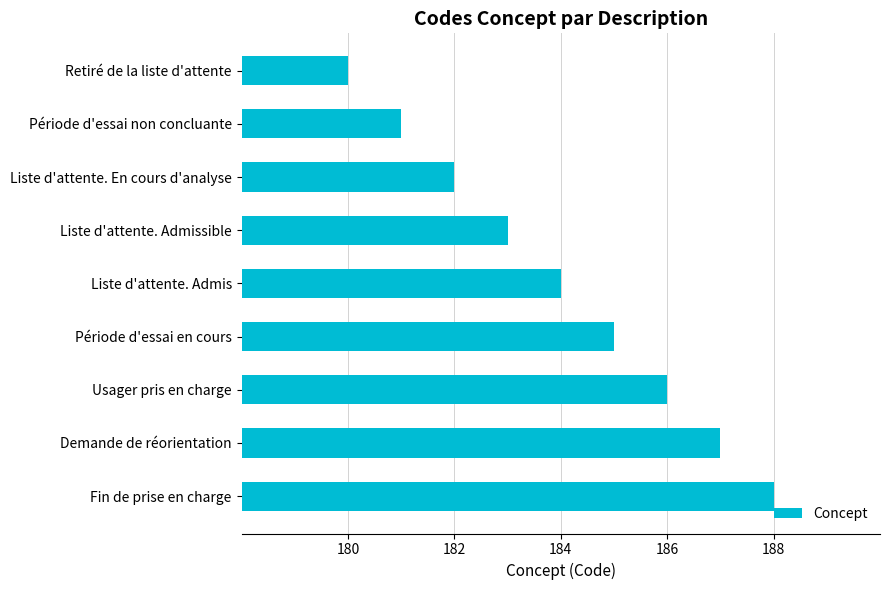

What is the average value?

184